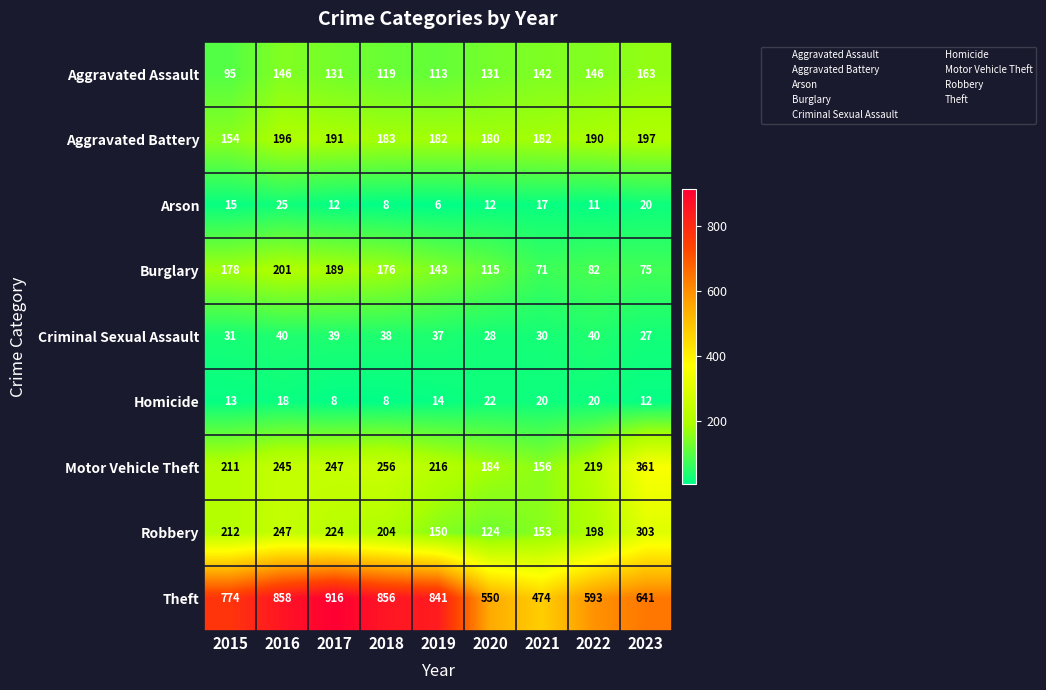

How many categories are shown in the chart?

9